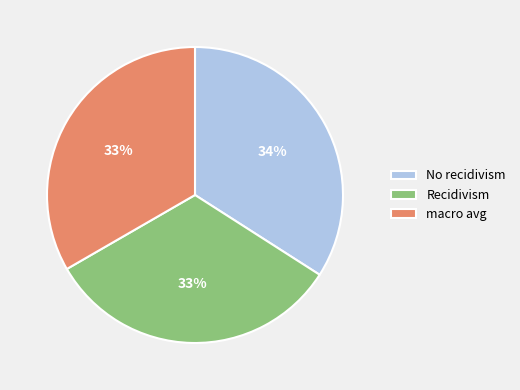

Count the number of slices in the pie.

3